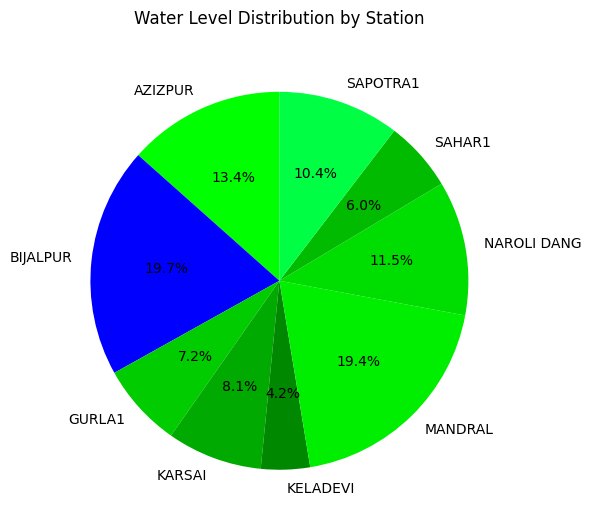

What is the smallest slice in the pie chart?

KELADEVI